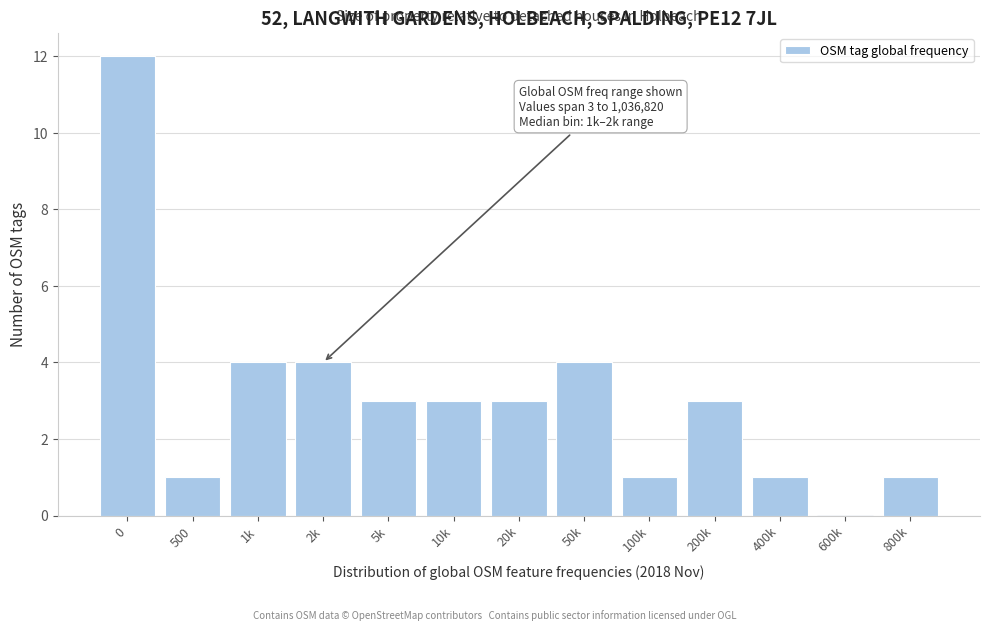

Reading left to right, what are all the values shown in this chart?

0=12	500=1	1k=4	2k=4	5k=3	10k=3	20k=3	50k=4	100k=1	200k=3	400k=1	600k=0	800k=1